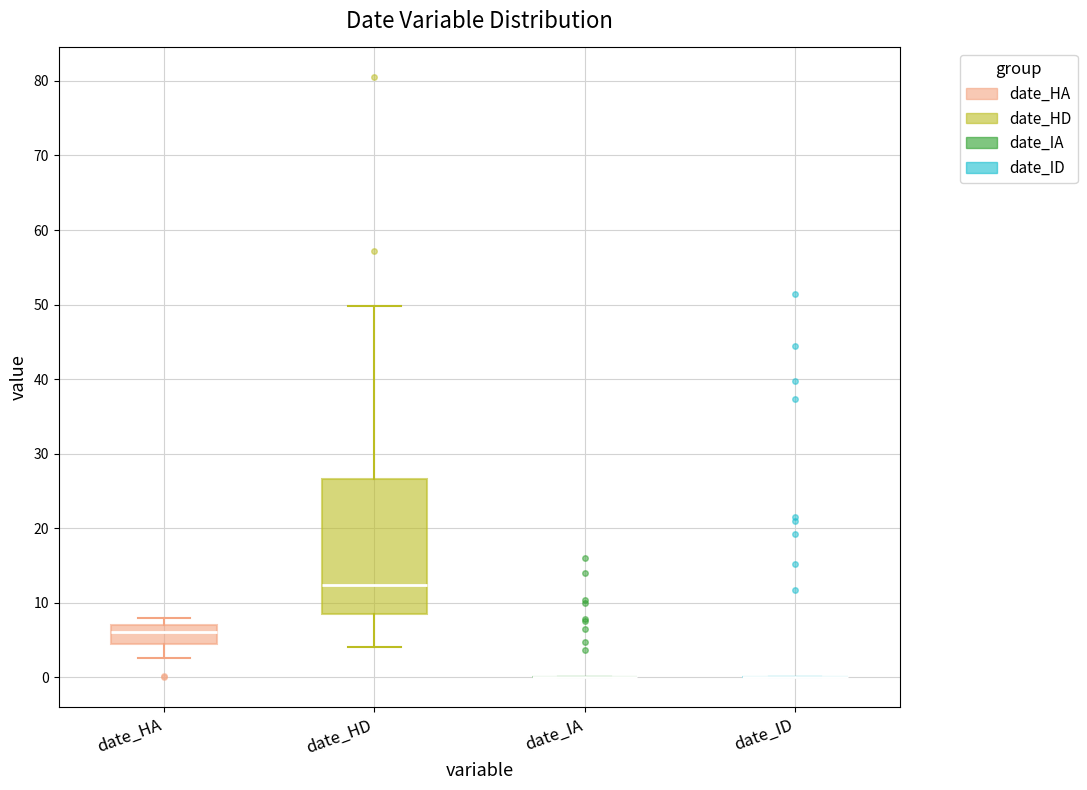

Where is the upper edge of the box for date_HA on the y-axis? The values are not printed on the chart, so give them approximately, as read against the axis.

7